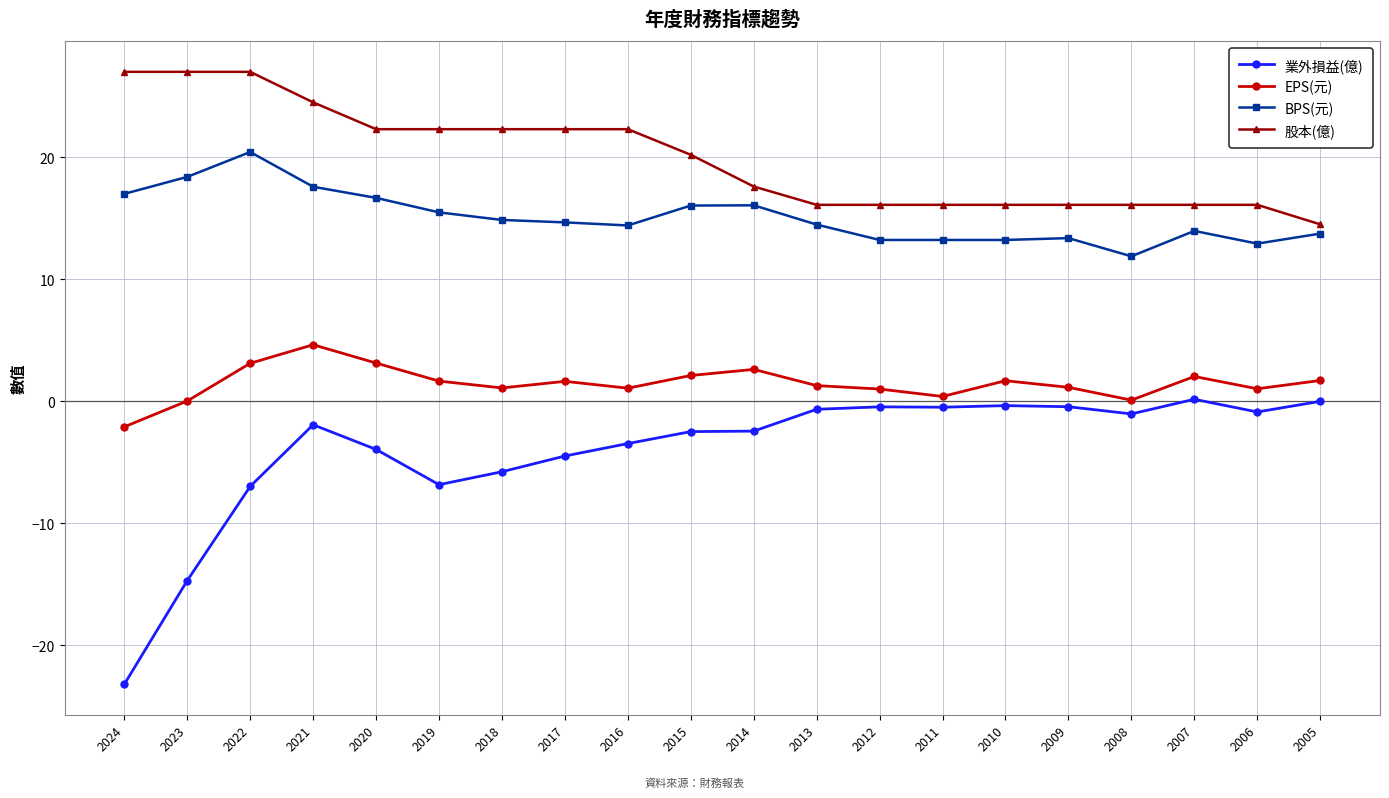

Is it true that 股本(億) equals 17.6 at 2014?

True